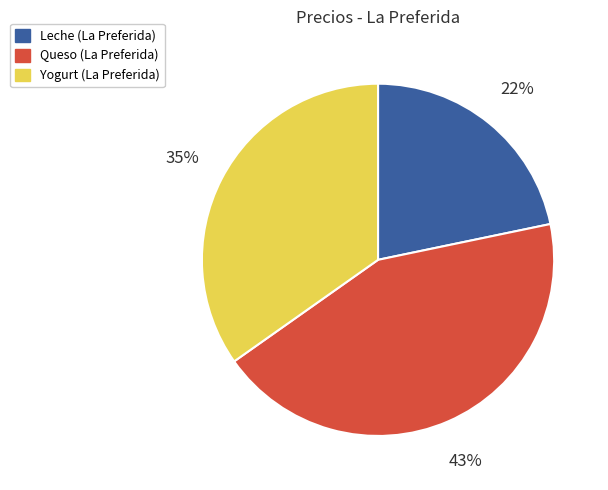

To the nearest percent, what is the combined percentage of Yogurt and Queso?

78%